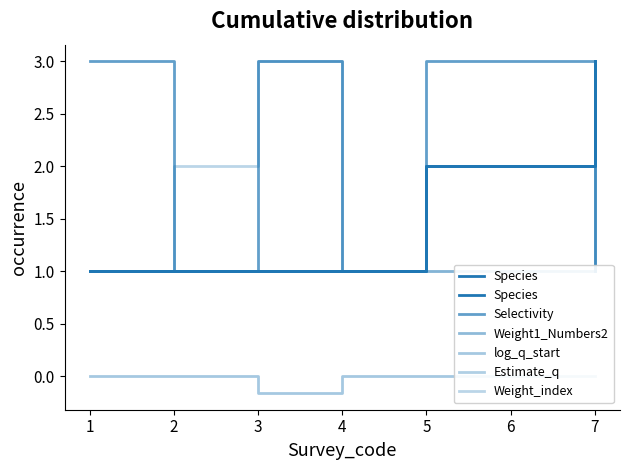

At which label is Estimate_q closest to 1?

1